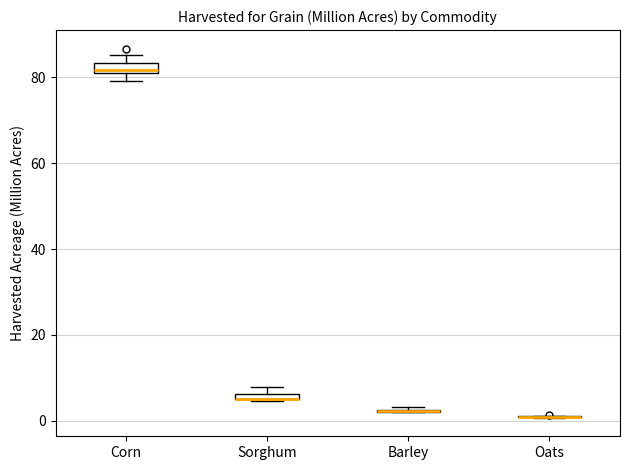

Where is the upper edge of the box for Sorghum on the y-axis? The values are not printed on the chart, so give them approximately, as read against the axis.

6